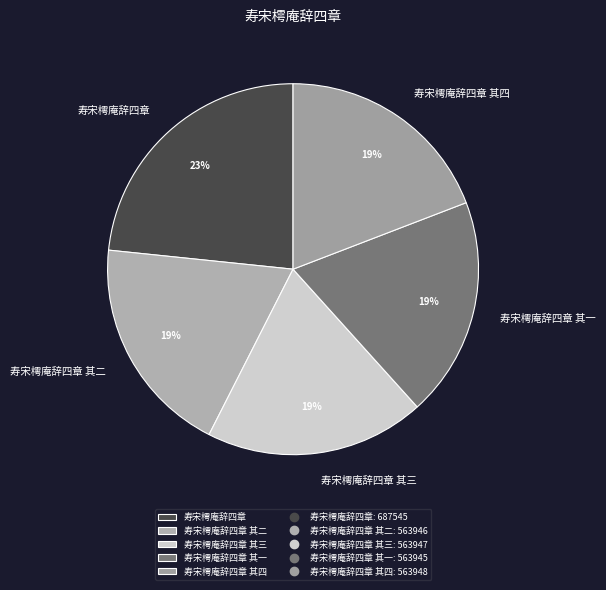

Does 寿宋樗庵辞四章 represent more than half of the total?

No